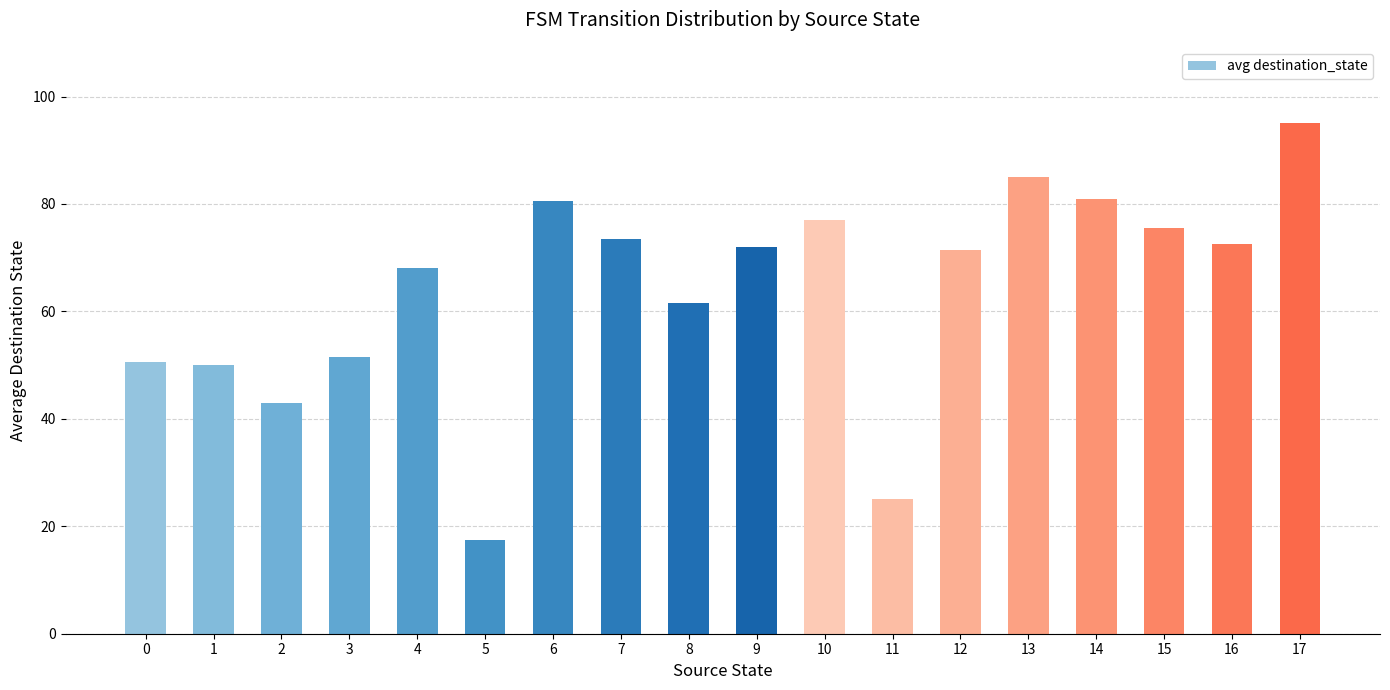

What is the value of the 7th bar from the left?

80.5